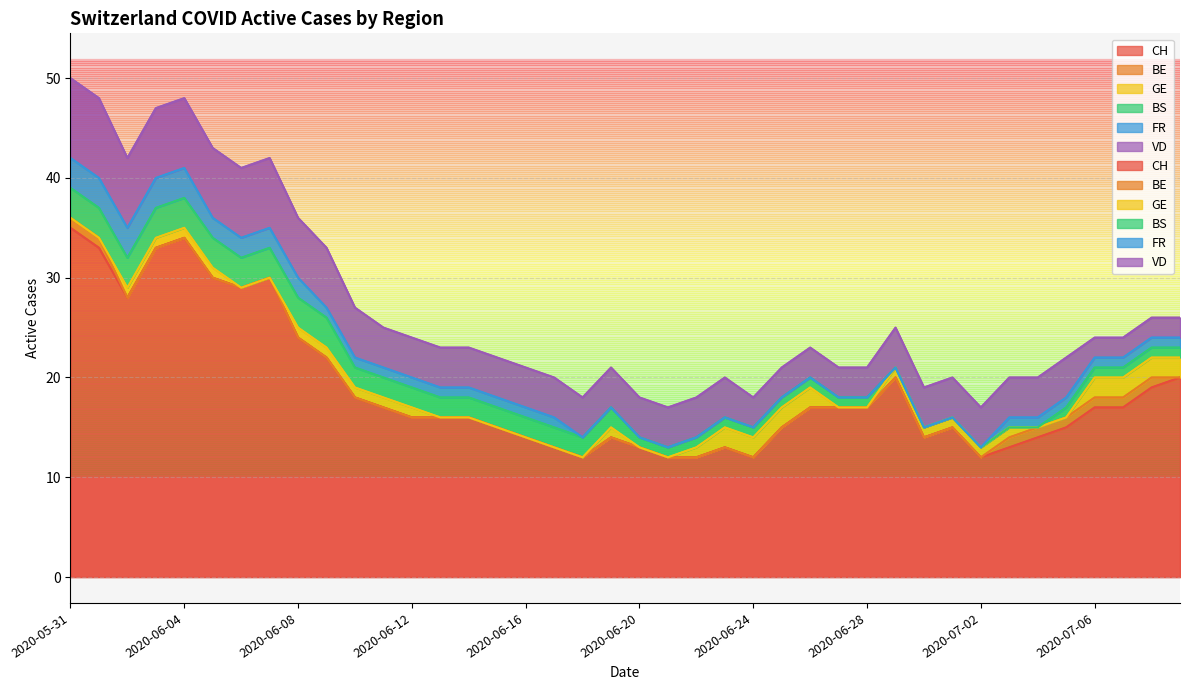

True or false: BS and BE intersect in this chart.

False